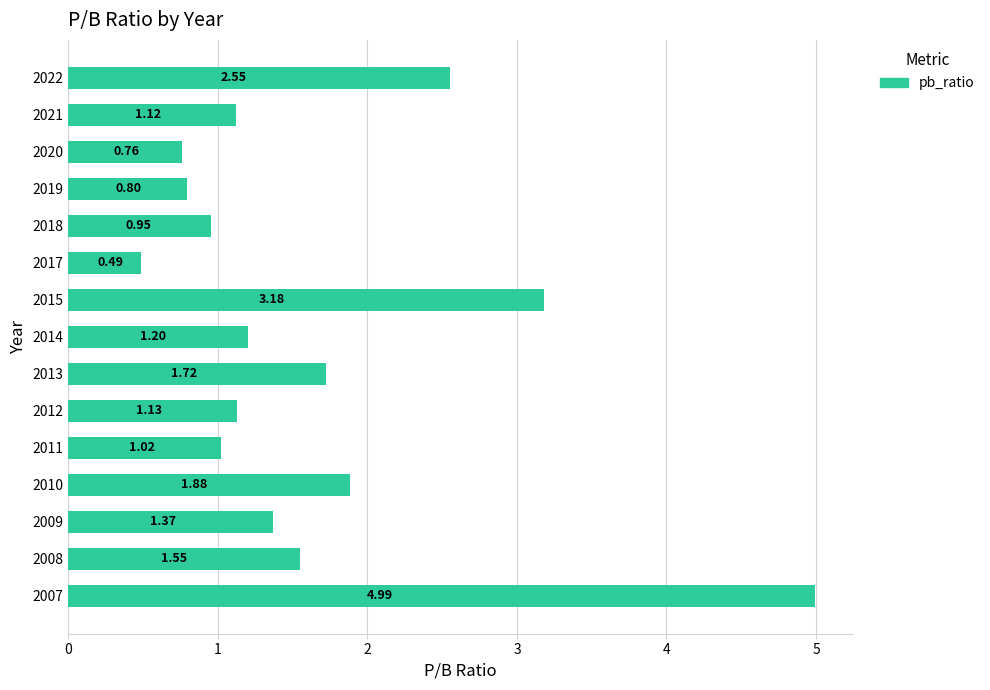

List the labels in order of value, largest first.

2007, 2015, 2022, 2010, 2013, 2008, 2009, 2014, 2012, 2021, 2011, 2018, 2019, 2020, 2017